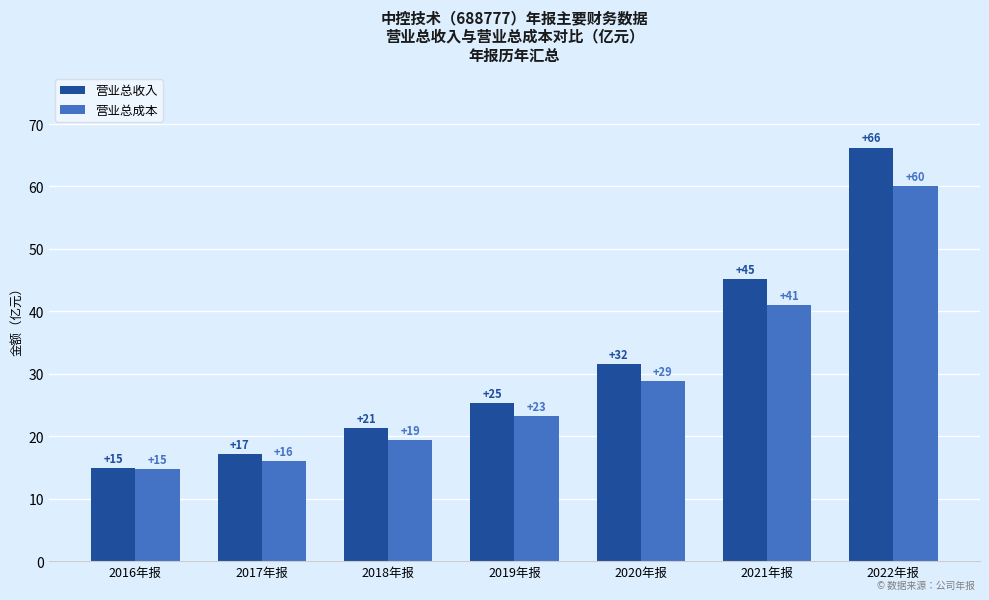

Rank the series at 2022年报 from highest to lowest value.

营业总收入, 营业总成本